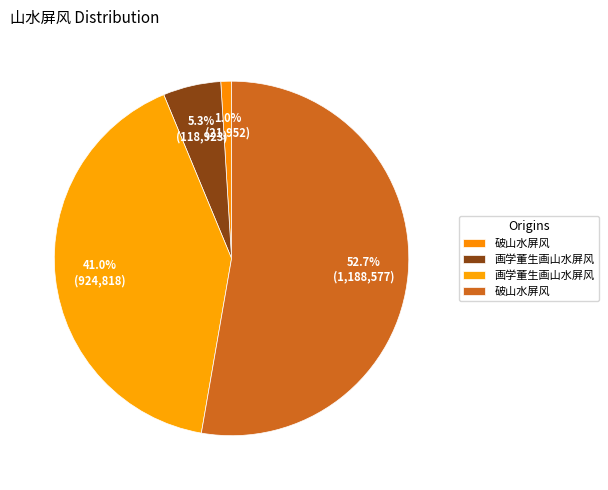

To the nearest percent, what is the difference between the largest and smallest slice percentages?

52%